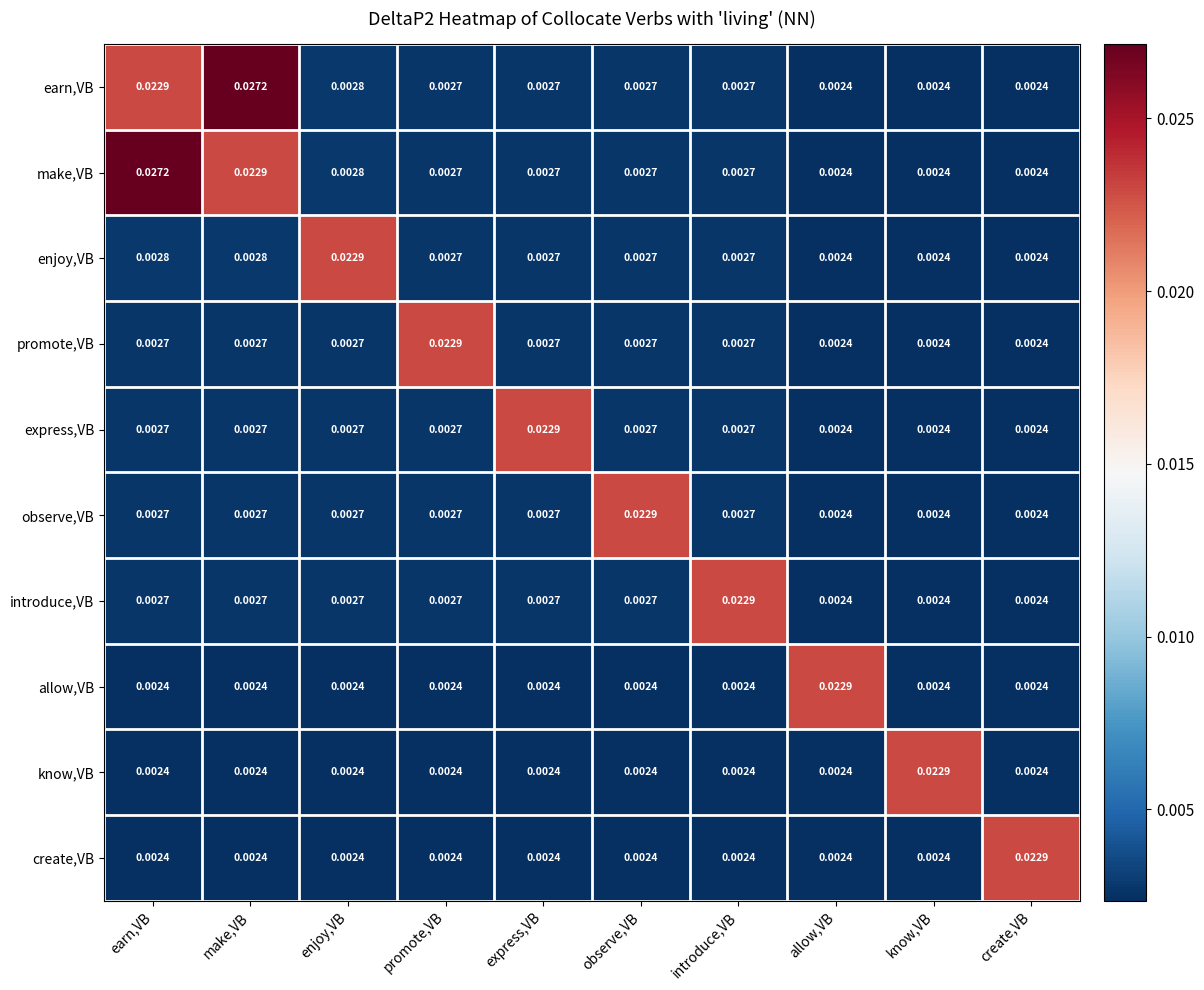

Which series changed the most between make,VB and create,VB?

earn,VB